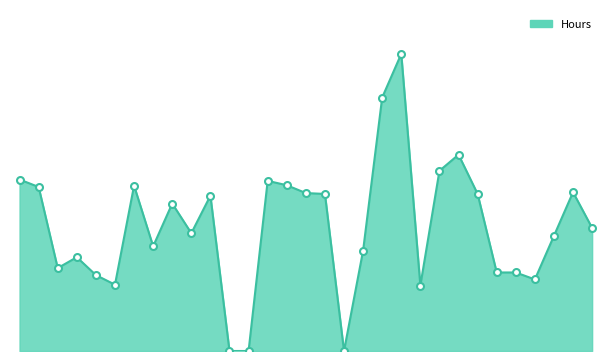

Reading left to right, list all the values displayed in this chart.

13/5=6.5	14/5=6.3	15/5=3.2	16/5=3.6	17/5=2.9	18/5=2.5	19/5=6.3	20/5=4.0	21/5=5.6	22/5=4.5	23/5=5.9	24/5=0.0	25/5=0.0	26/5=6.5	27/5=6.3	28/5=6.0	29/5=6.0	30/5=0.0	31/5=3.8	1/6=9.7	2/6=11.3	3/6=2.5	4/6=6.9	5/6=7.5	6/6=6.0	7/6=3.0	13/6=3.0	17/6=2.7	18/6=4.4	19/6=6.1	20/6=4.7